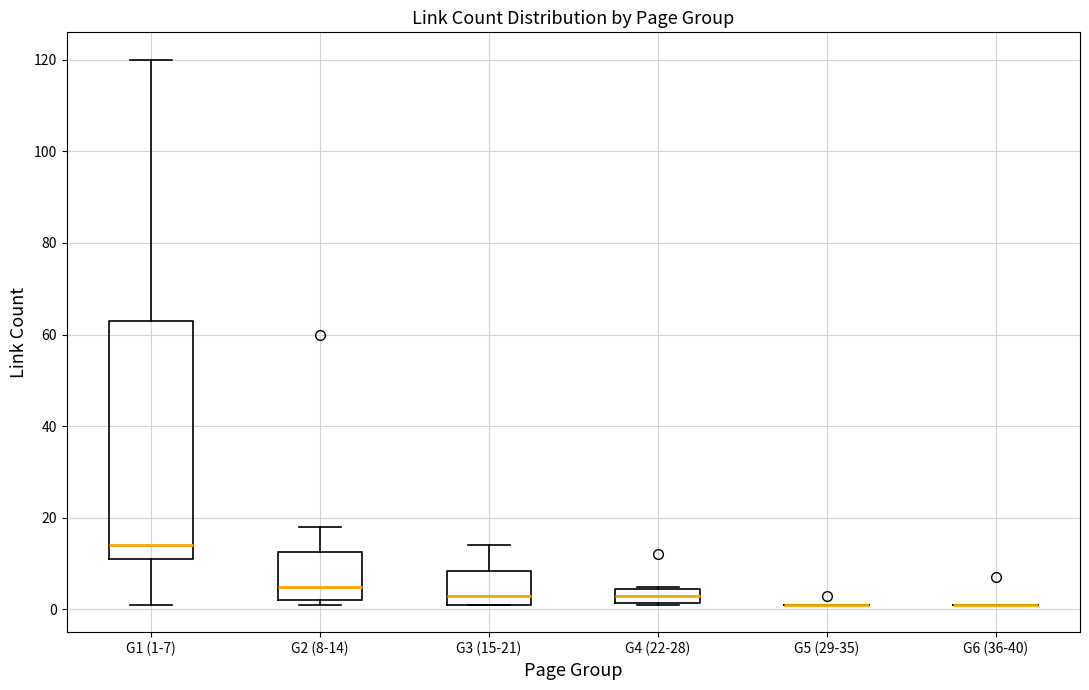

Reading left to right, read every box against the y-axis: the position of its median line, the range the box covers, and the ends of its whiskers. The values are not printed on the chart, so give them approximately, as read against the axis.

G1 (1-7): median 14, box 12 to 64, whiskers 2 to 120
G2 (8-14): median 6, box 2 to 12, whiskers 2 (just below the box's lower edge) to 18
G3 (15-21): median 4, box 2 to 8, whiskers 2 to 14
G4 (22-28): median 4 (inside the box), box 2 to 4, whiskers 2 to 6
G5 (29-35): box collapsed to a line at 2, whiskers 2 to 2
G6 (36-40): box collapsed to a line at 2, whiskers 2 to 2